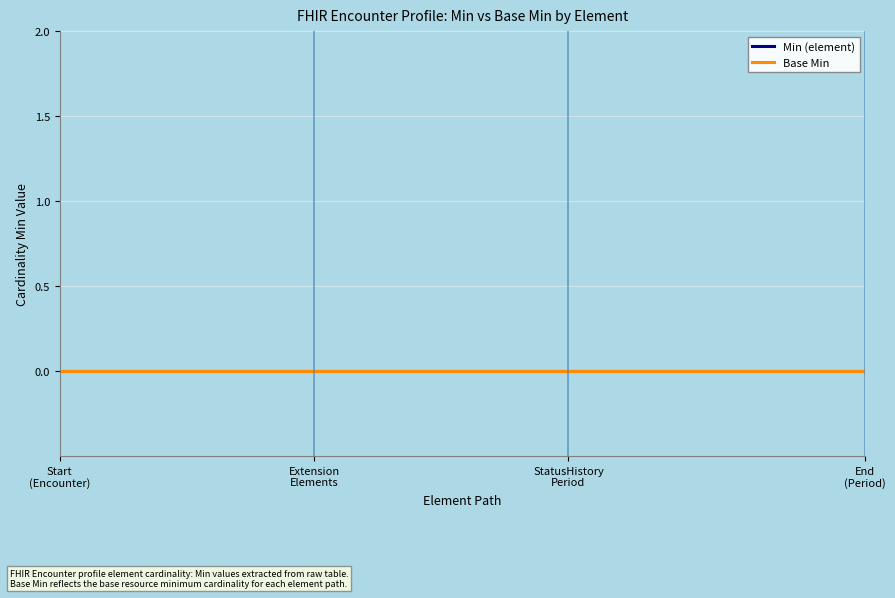

Which category has the lowest value across all series?

Encounter